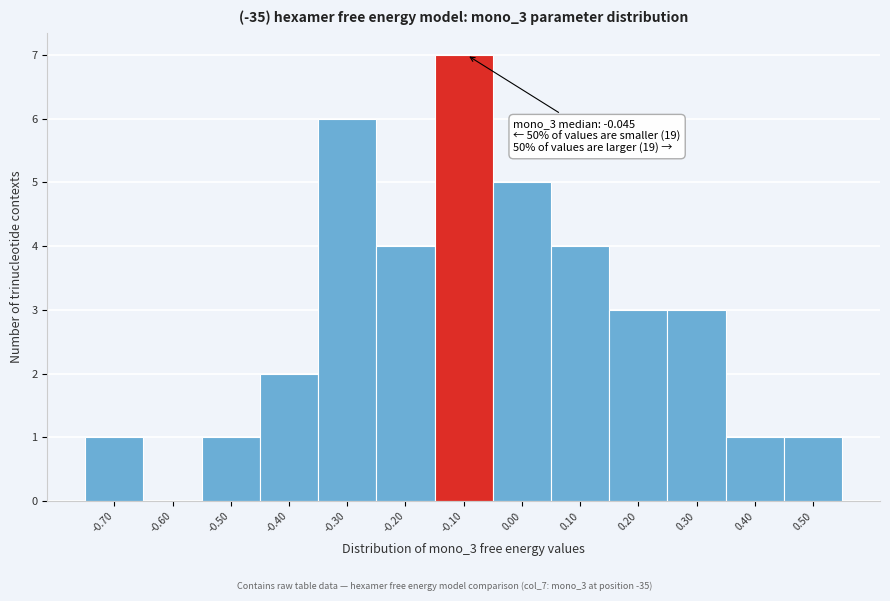

Reading left to right, what are all the values shown in this chart?

-0.70=1	-0.60=0	-0.50=1	-0.40=2	-0.30=6	-0.20=4	-0.10=7	0.00=5	0.10=4	0.20=3	0.30=3	0.40=1	0.50=1